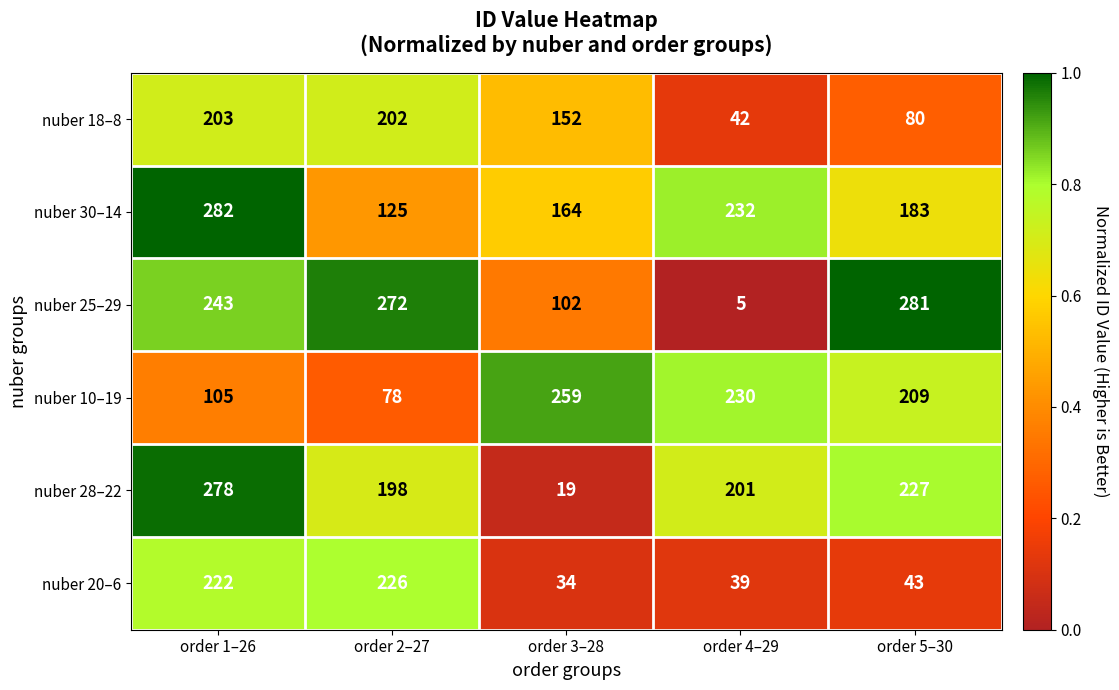

What is the approximate value of nuber 10–19 at order 5–30, to the nearest 10?

210